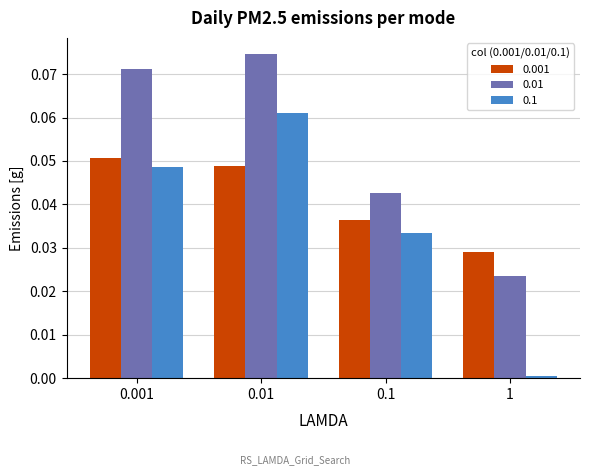

Is the value of 0.001 at 0.1 greater than the value of 0.1 at 0.01?

No